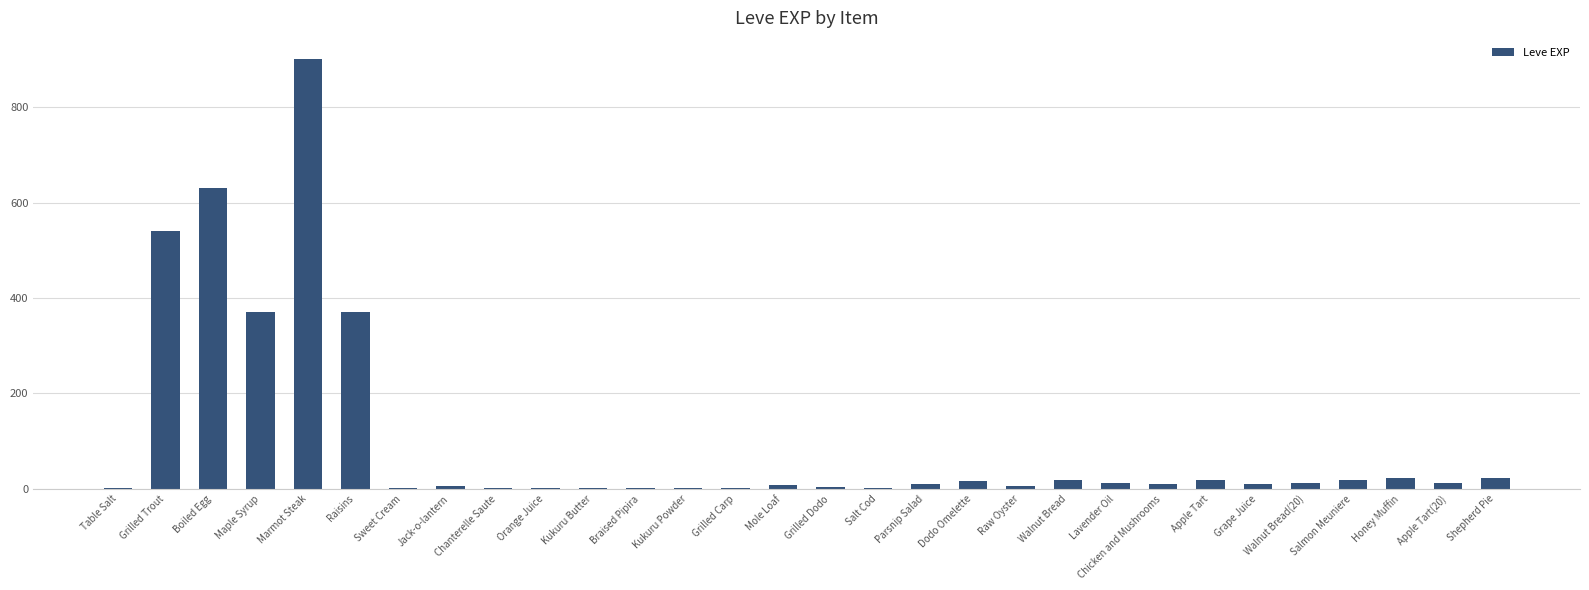

What is the sum of all values?

3040